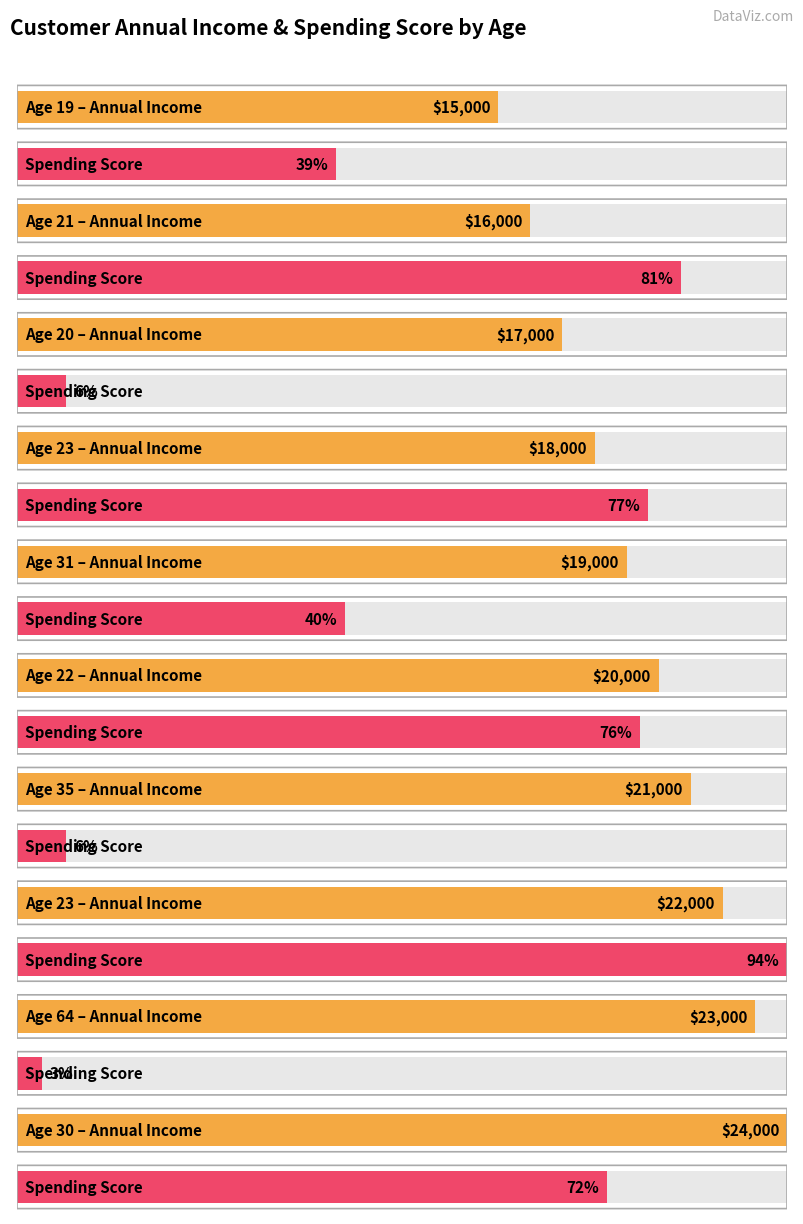

What is the label of the 7th bar from the right?

23